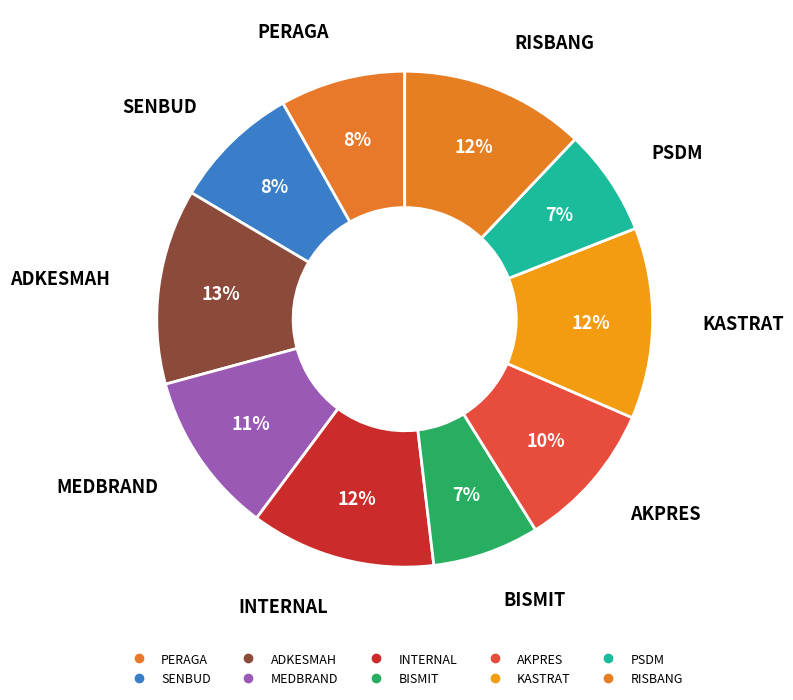

How many segments does this pie chart have?

10